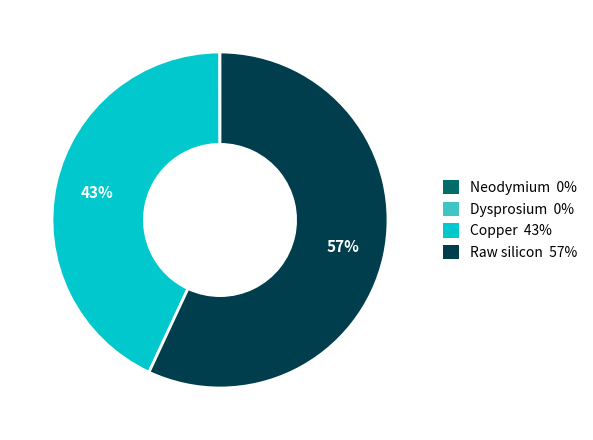

The Raw silicon slice represents 43% of the pie. True or false?

False